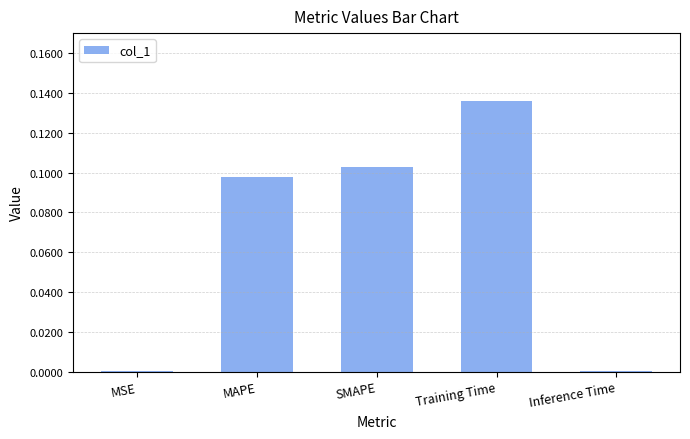

True or false: the data shows 0.0 at Inference Time.

True